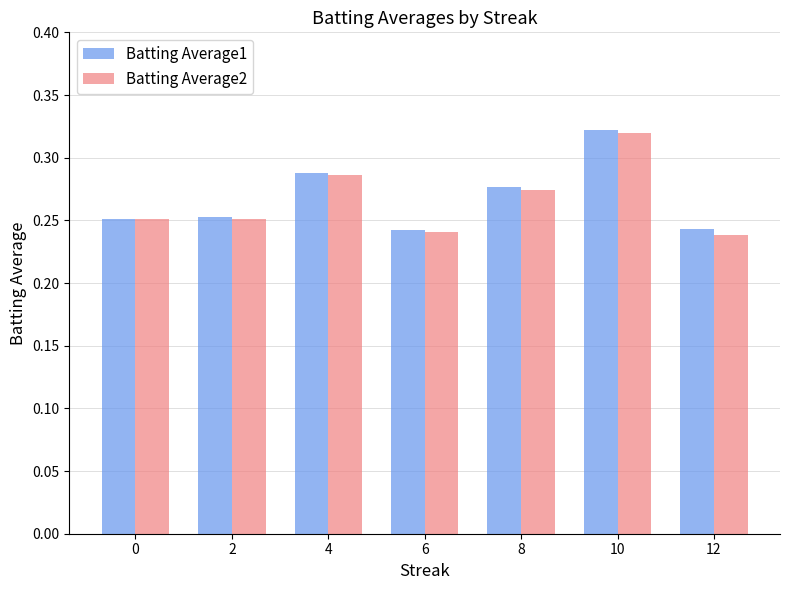

What is the sum of all Batting Average1 values?

1.9